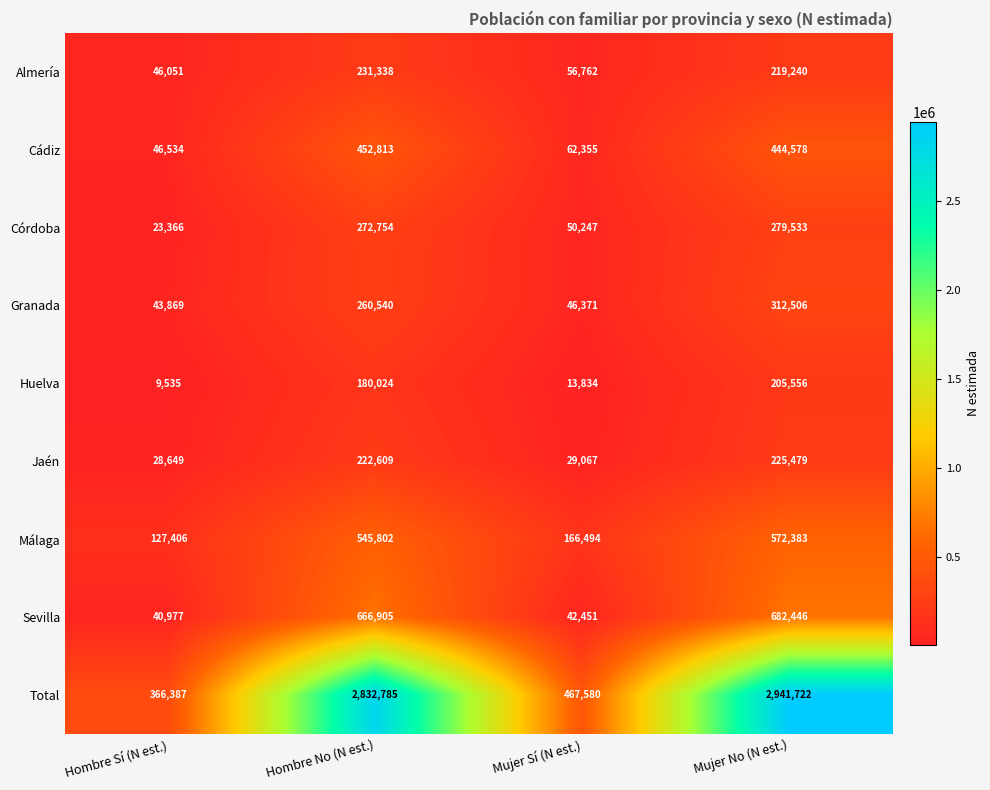

The Almería series shows 46051 at Hombre Sí (N est.). True or false?

True